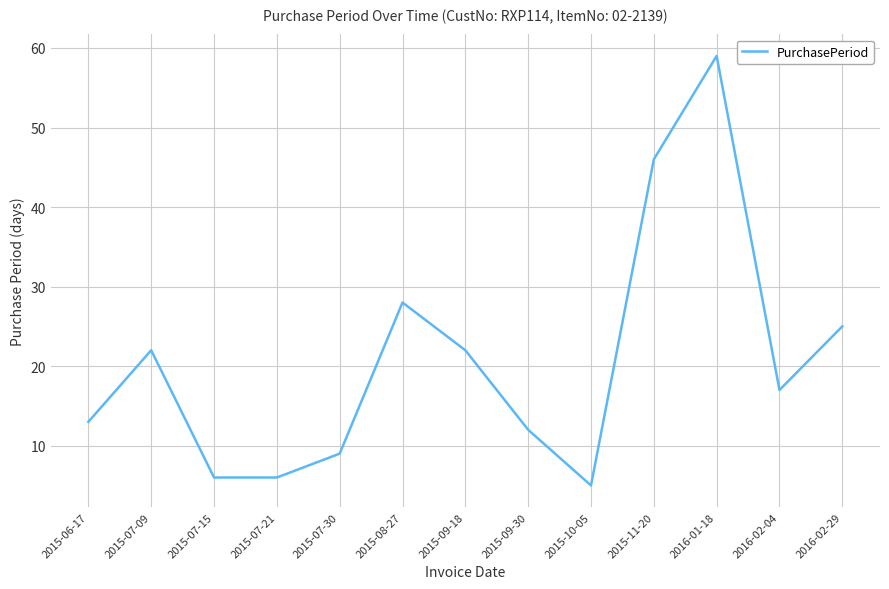

Where is the data nearest to the value 32?

2015-08-27